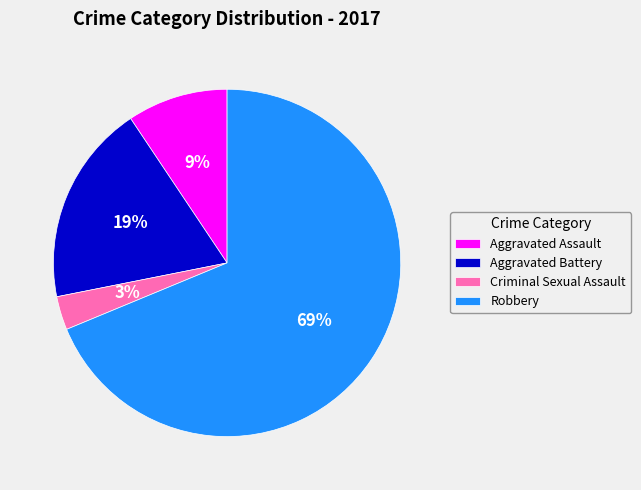

Which has a higher value, Criminal Sexual Assault or Aggravated Assault?

Aggravated Assault